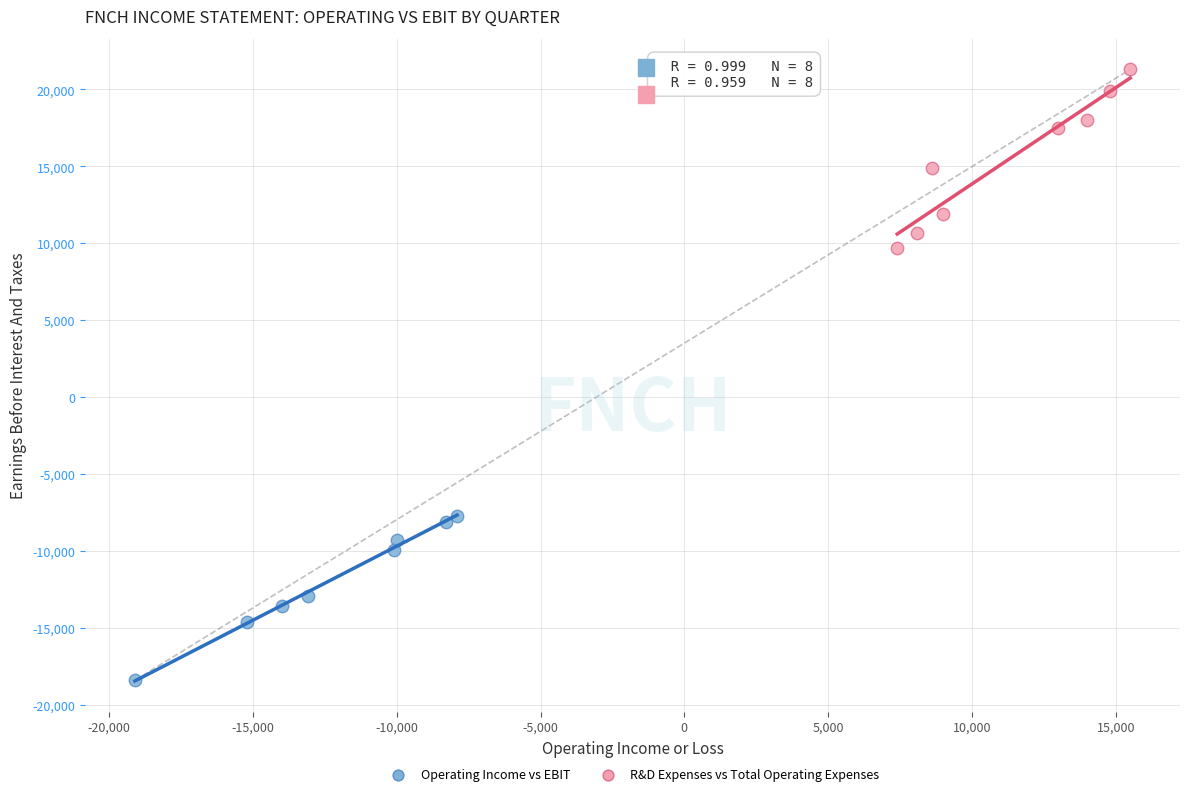

Which series contains the lowest Y value?

Operating Income vs EBIT